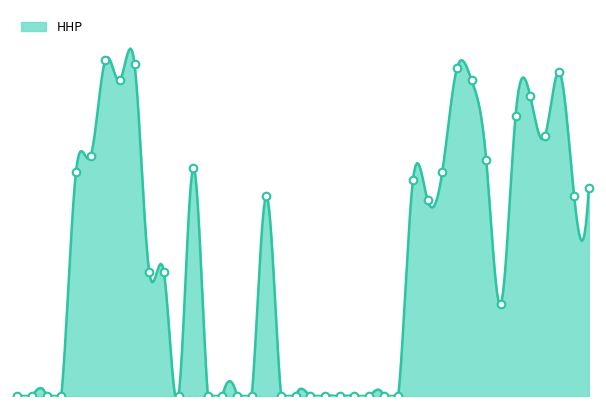

What is the change in value from D-HOE117 to BHUD-FWP-13-W?

-79